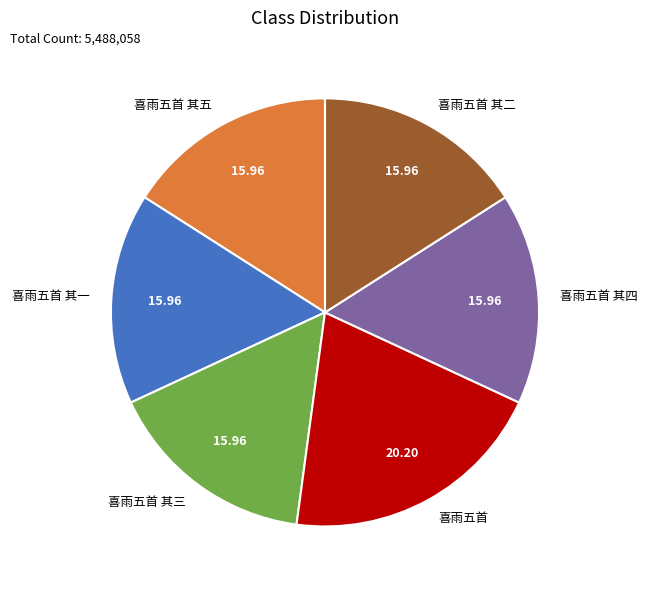

What is the largest slice in the pie chart?

喜雨五首